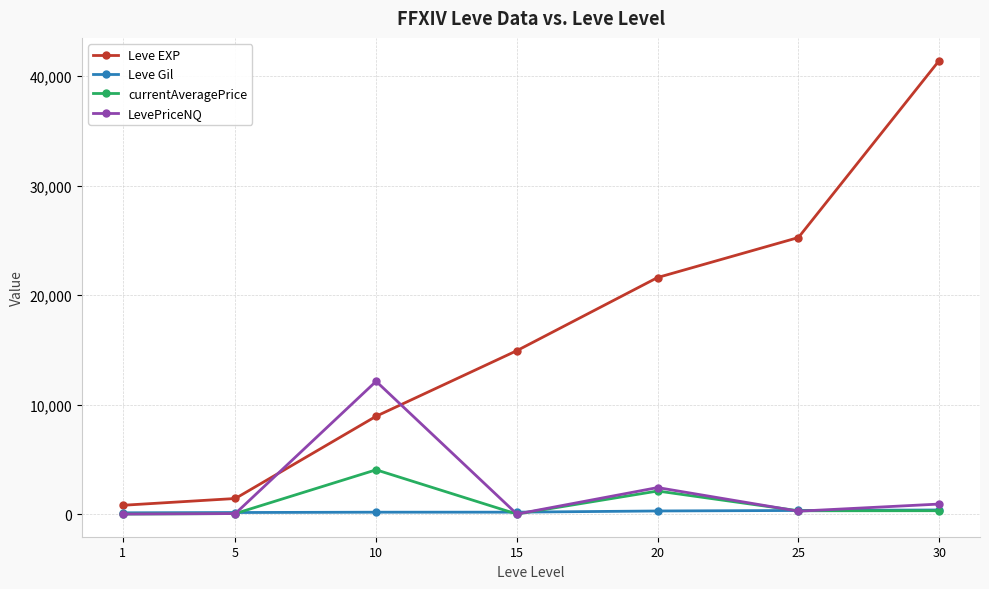

Is it true that Leve EXP equals 1420 at 5?

True